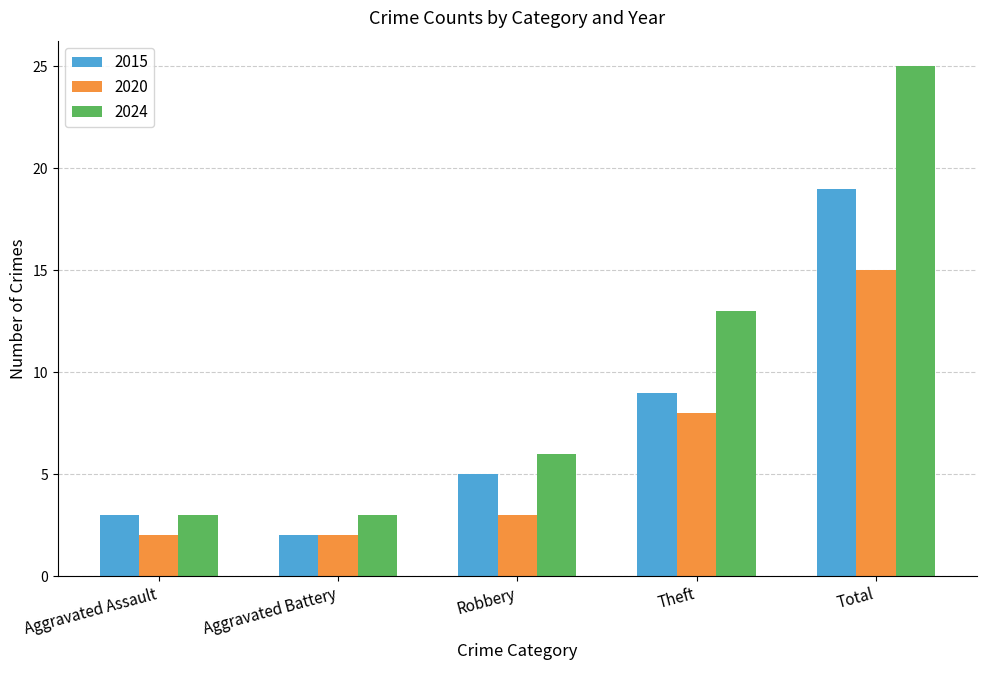

Is it true that 2020 equals 1 at Aggravated Battery?

False